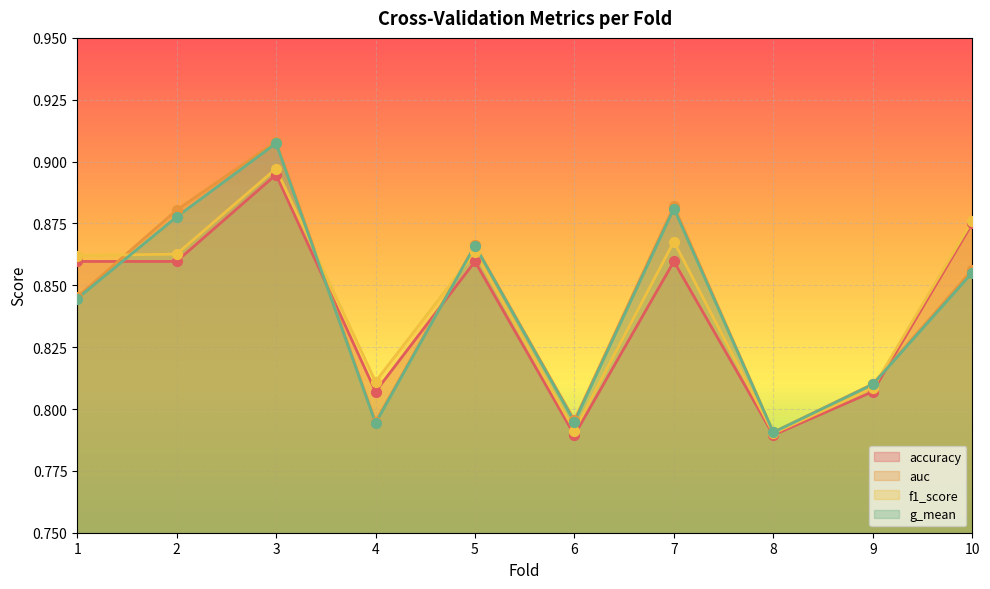

Which series reaches the maximum Y coordinate?

auc